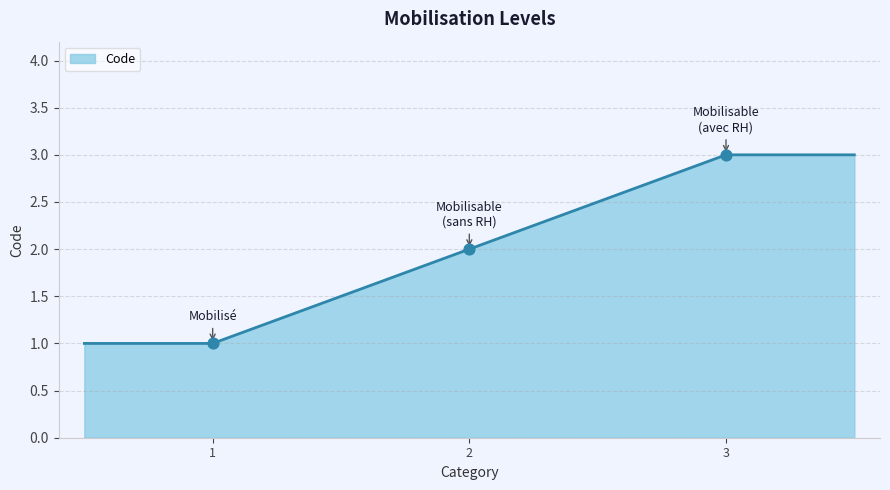

What is the highest value of the Code series?

3.0